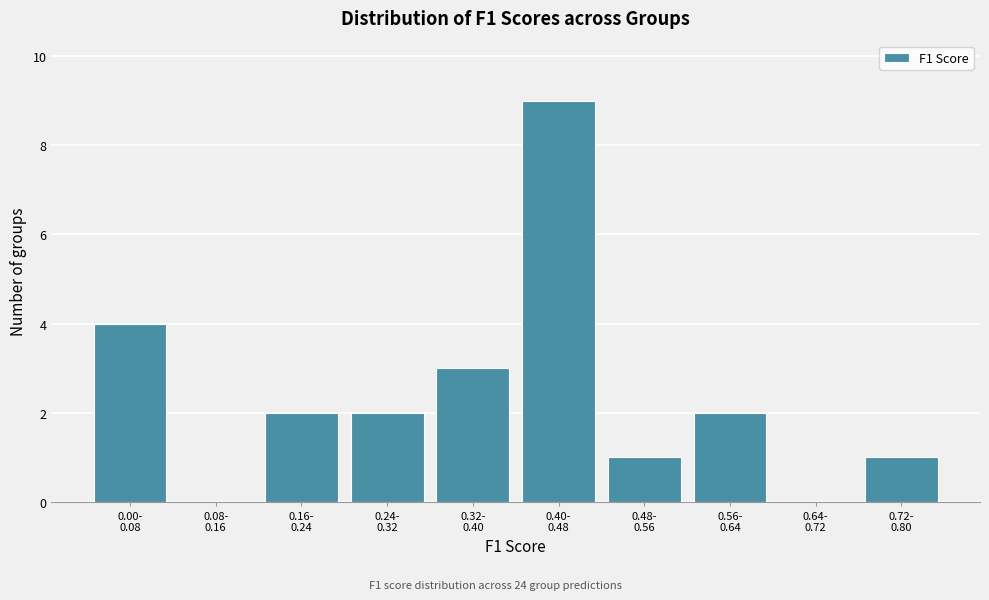

What is the maximum value shown in the chart?

9